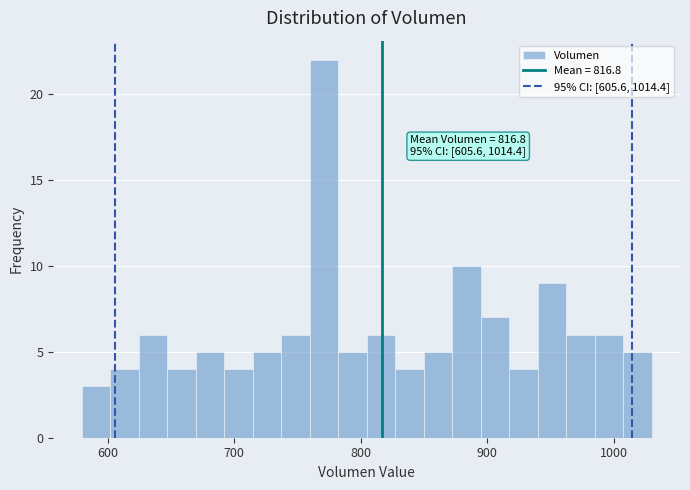

Read against the x-axis, roughly where is the centre of the tallest bar?

770